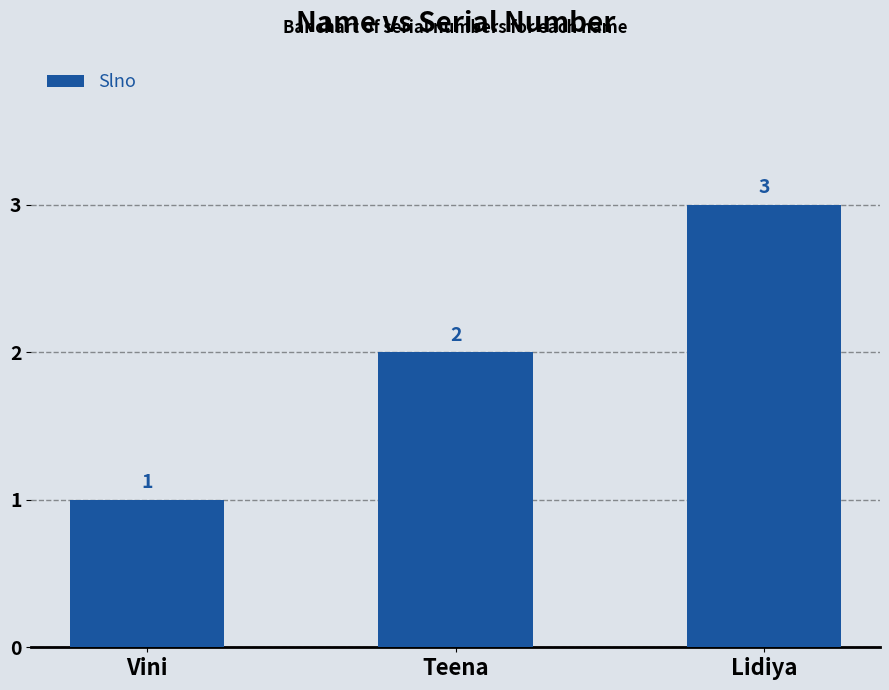

True or false: the data shows 1 at Vini.

True